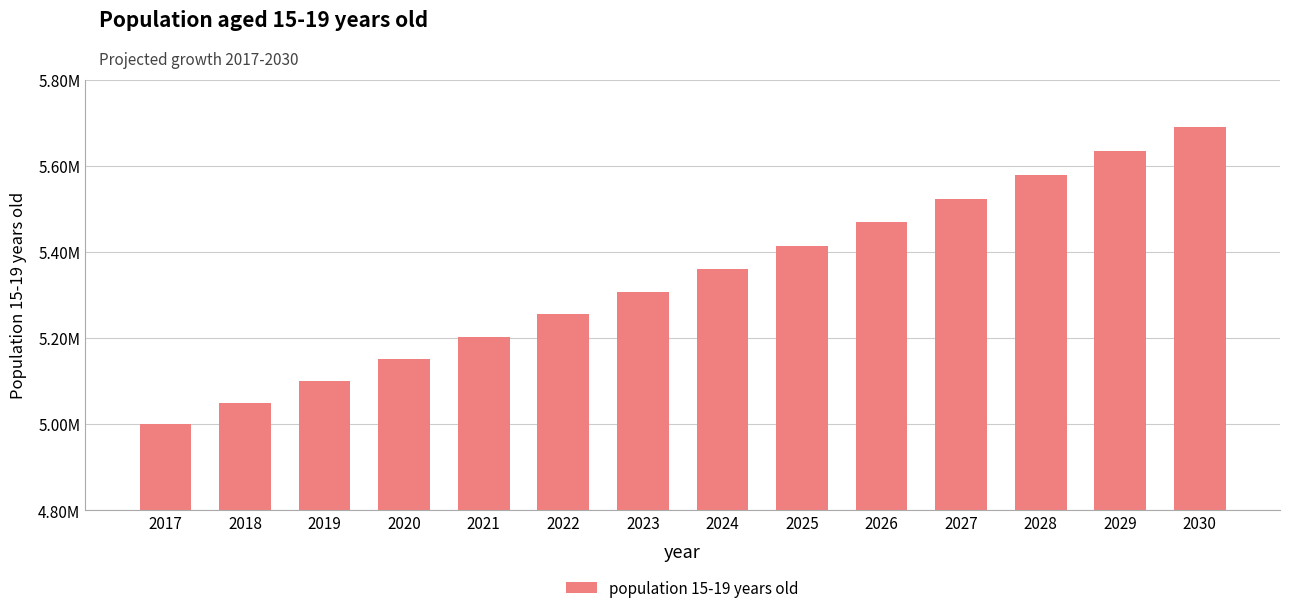

What is the smallest value displayed?

5000000.0